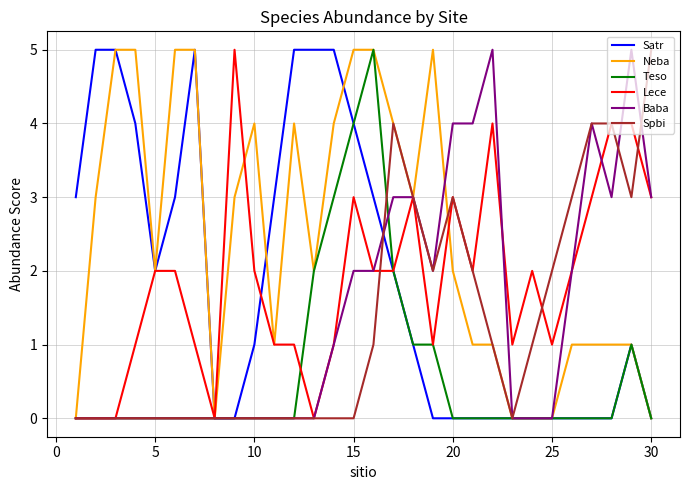

What is the maximum value shown in the chart?

5